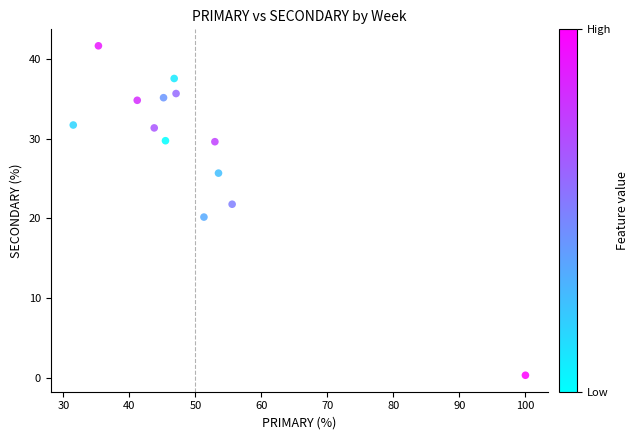

What is the range of Y values (max minus min)?

41.3